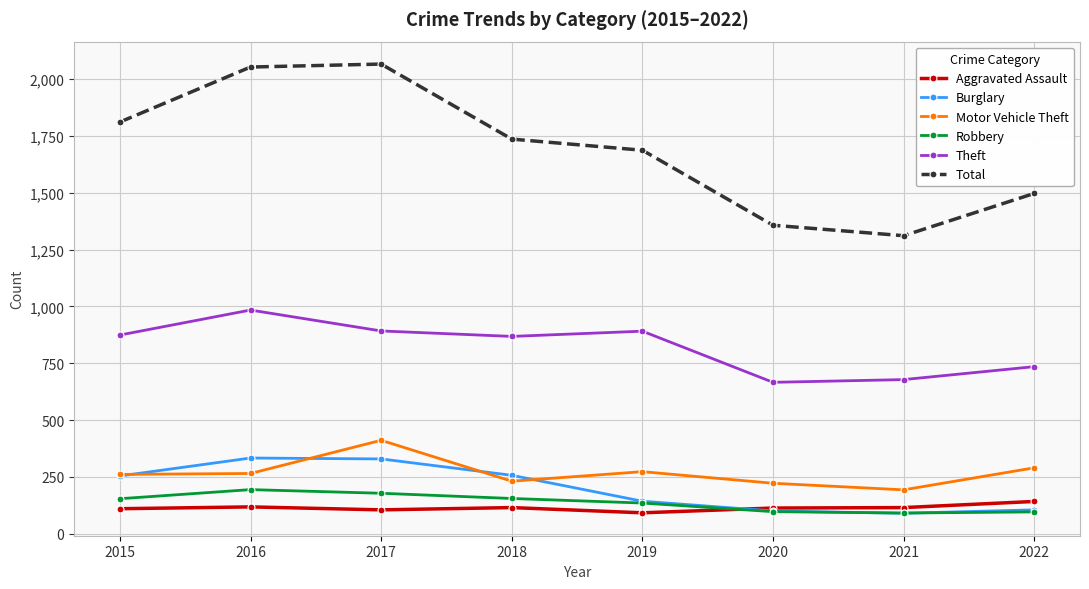

What value does the Robbery series have at 2020, to the nearest 5?

95